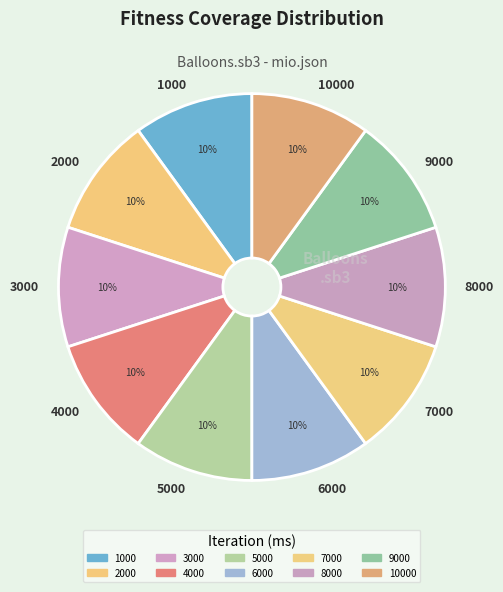

What is the ratio of the value at 10000 to the value at 5000?

1.0